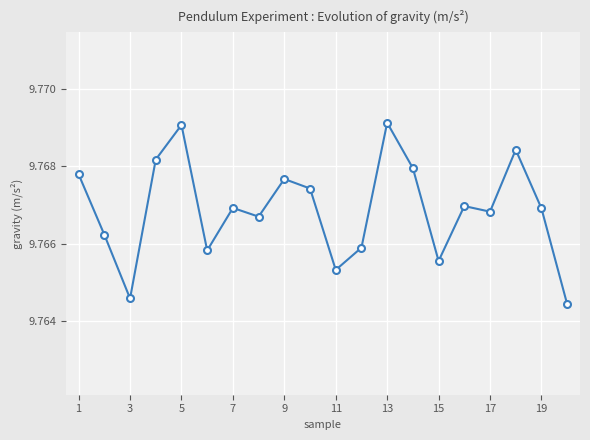

True or false: there are more than 0 points higher than both neighbors.

True